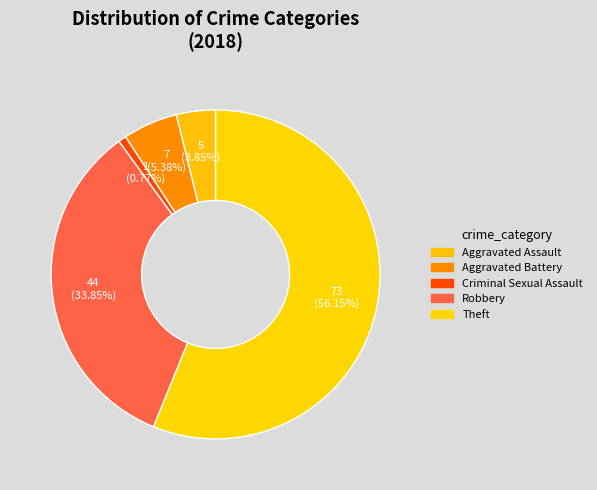

How many segments does this pie chart have?

5